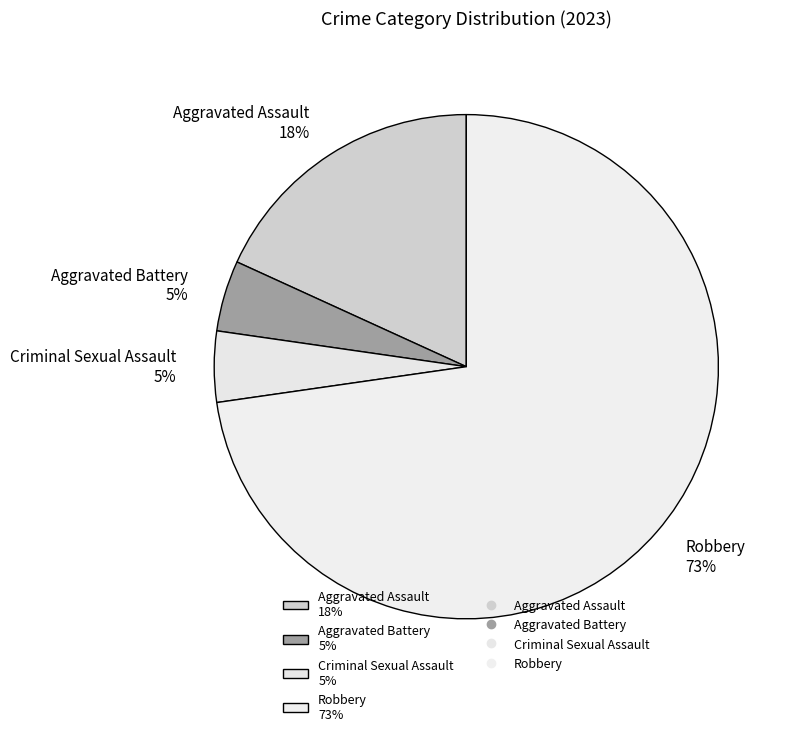

To the nearest percent, what portion does Criminal Sexual Assault represent?

5%